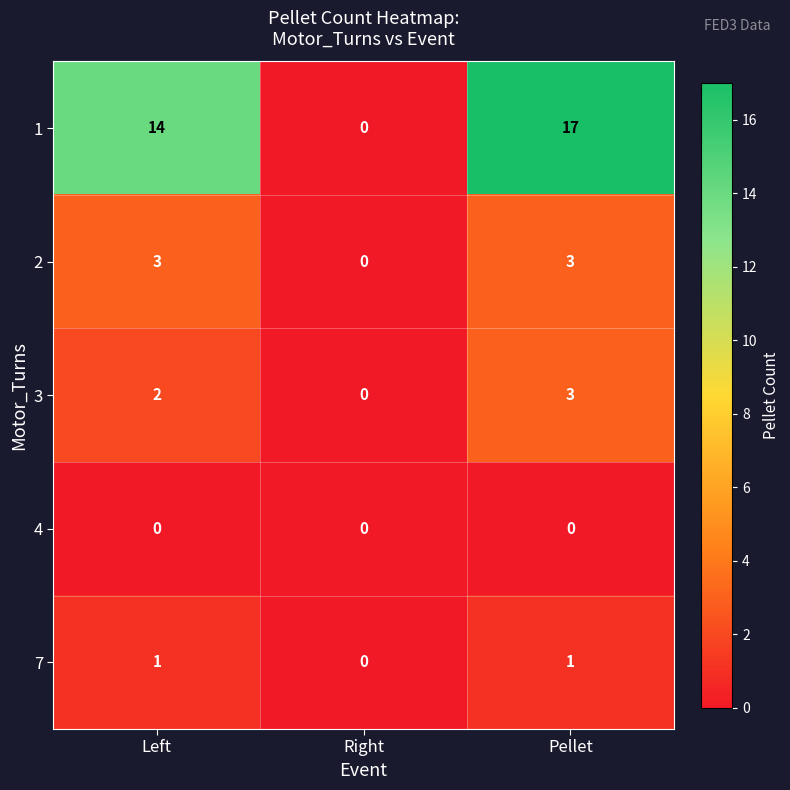

What is the sum of the 1 values at Pellet and Left?

31